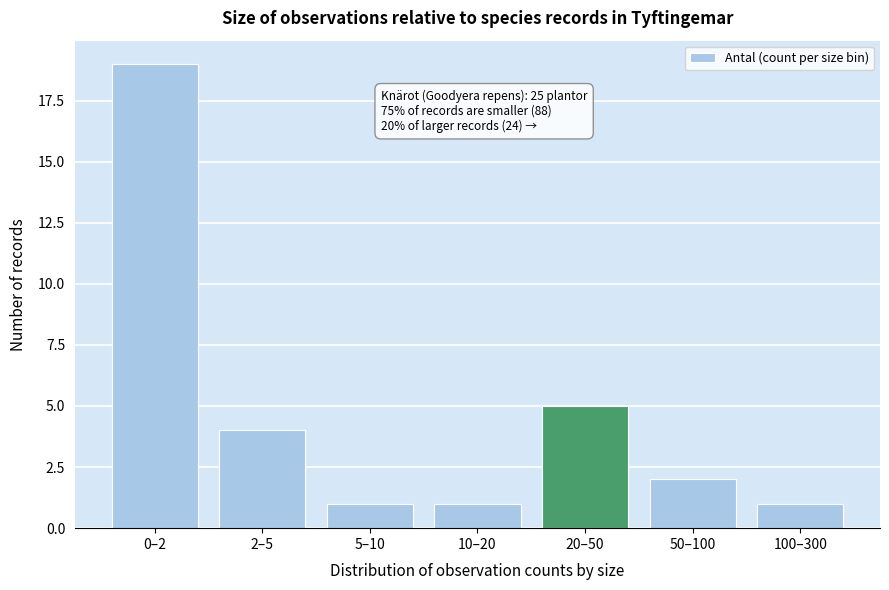

Reading right to left, transcribe all the data shown in this chart.

1	2	5	1	1	4	19